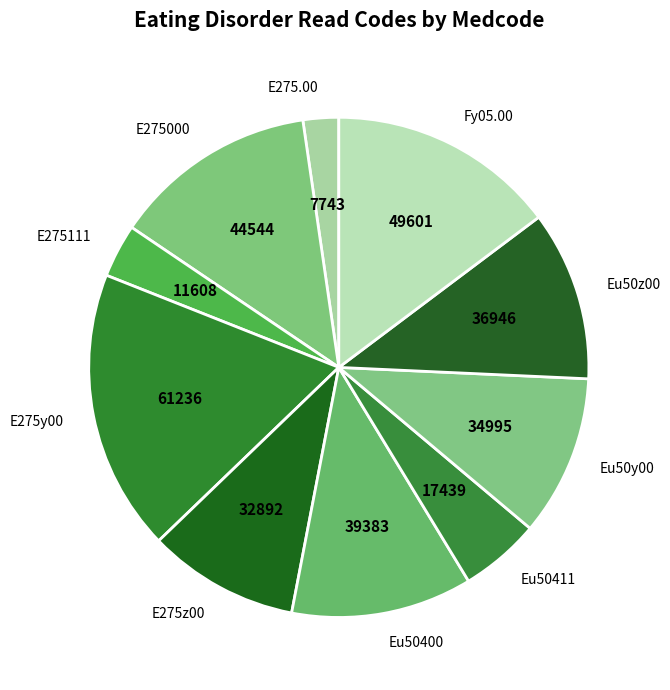

Do E275.00 and Eu50z00 together represent more than half of the pie?

No